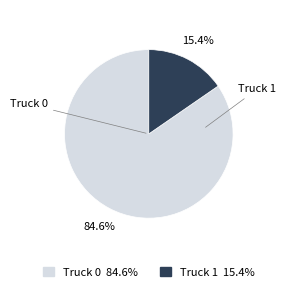

Is it true that Truck 1 is 23% of the pie?

False